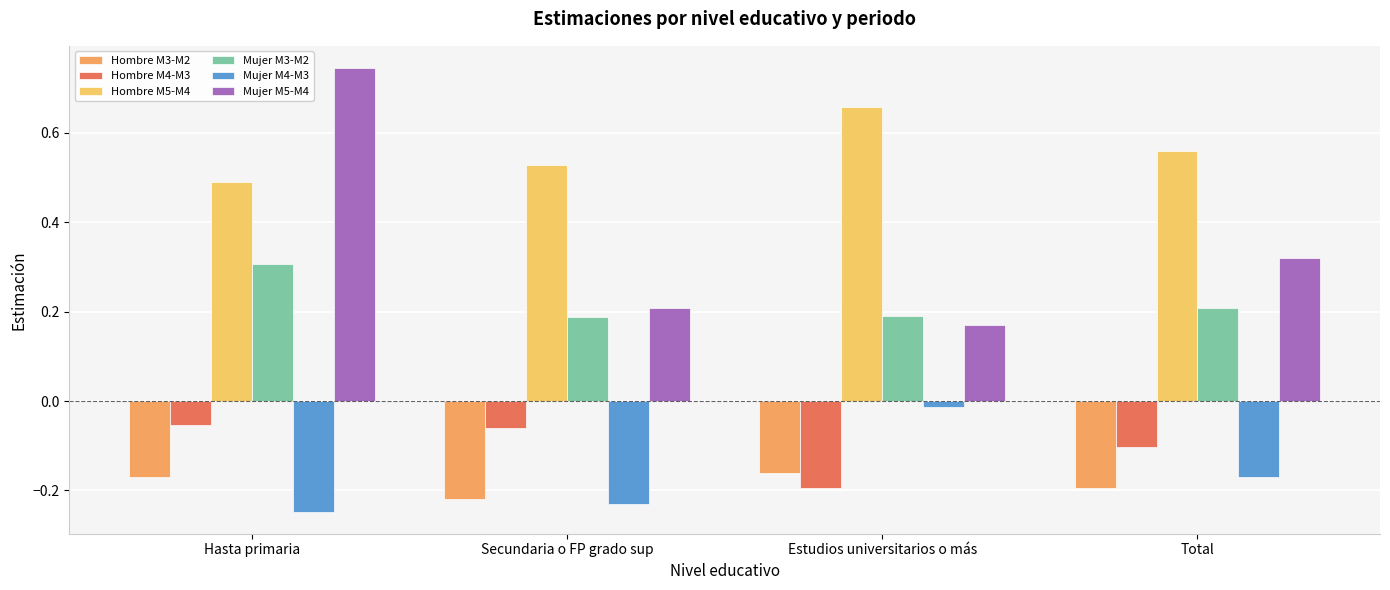

What is the difference between the maximum and minimum values in the Mujer M5-M4 series?

0.6